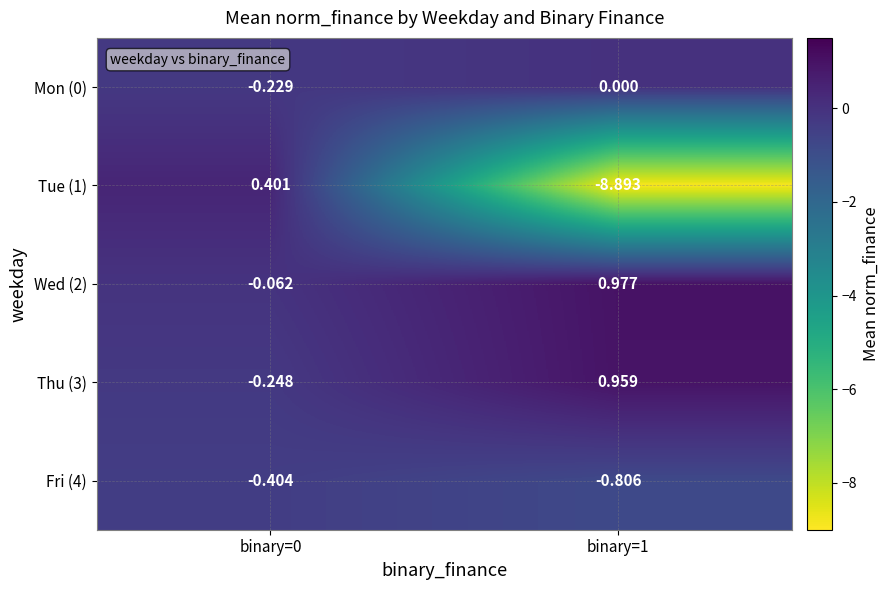

Count the number of categories in the chart.

2